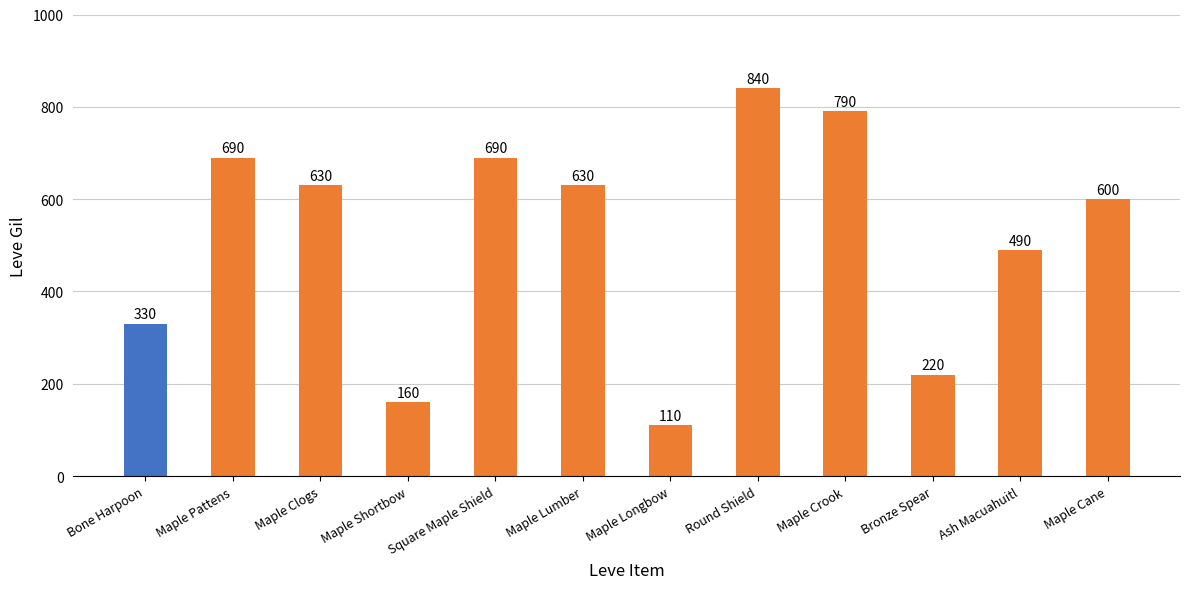

Reading left to right, what are all the values shown in this chart?

330	690	630	160	690	630	110	840	790	220	490	600